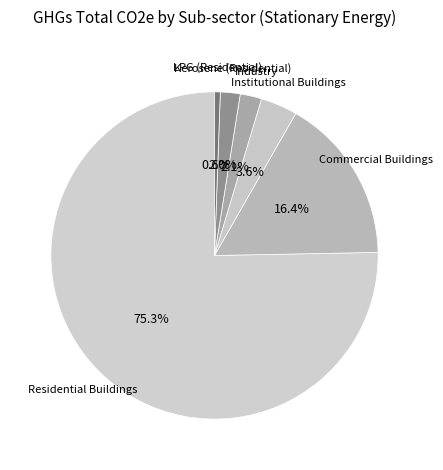

How many slices are in this pie chart?

6